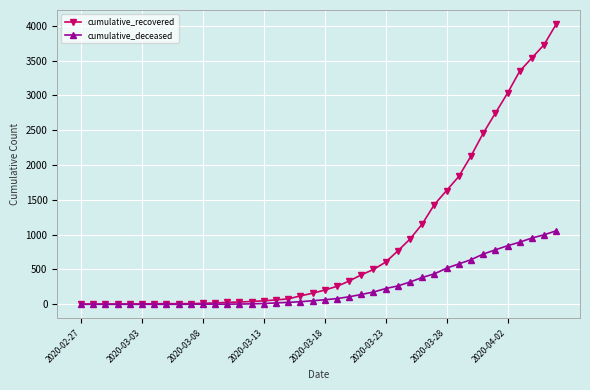

List the series in order of their peak value, highest first.

cumulative_recovered, cumulative_deceased